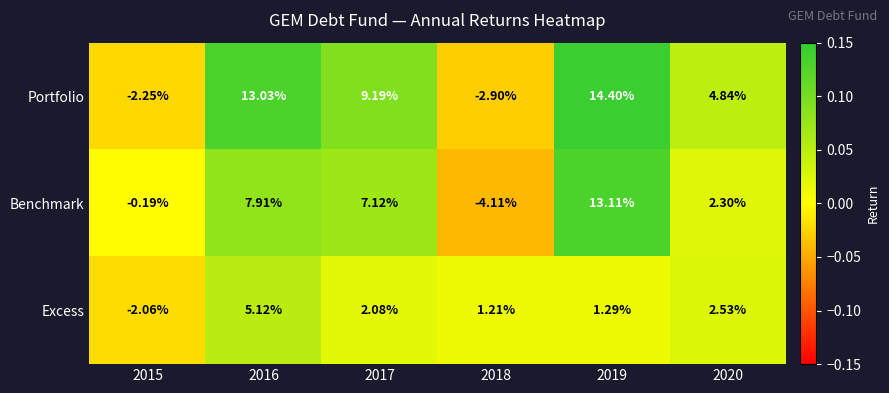

Which series has the widest spread of values?

Portfolio